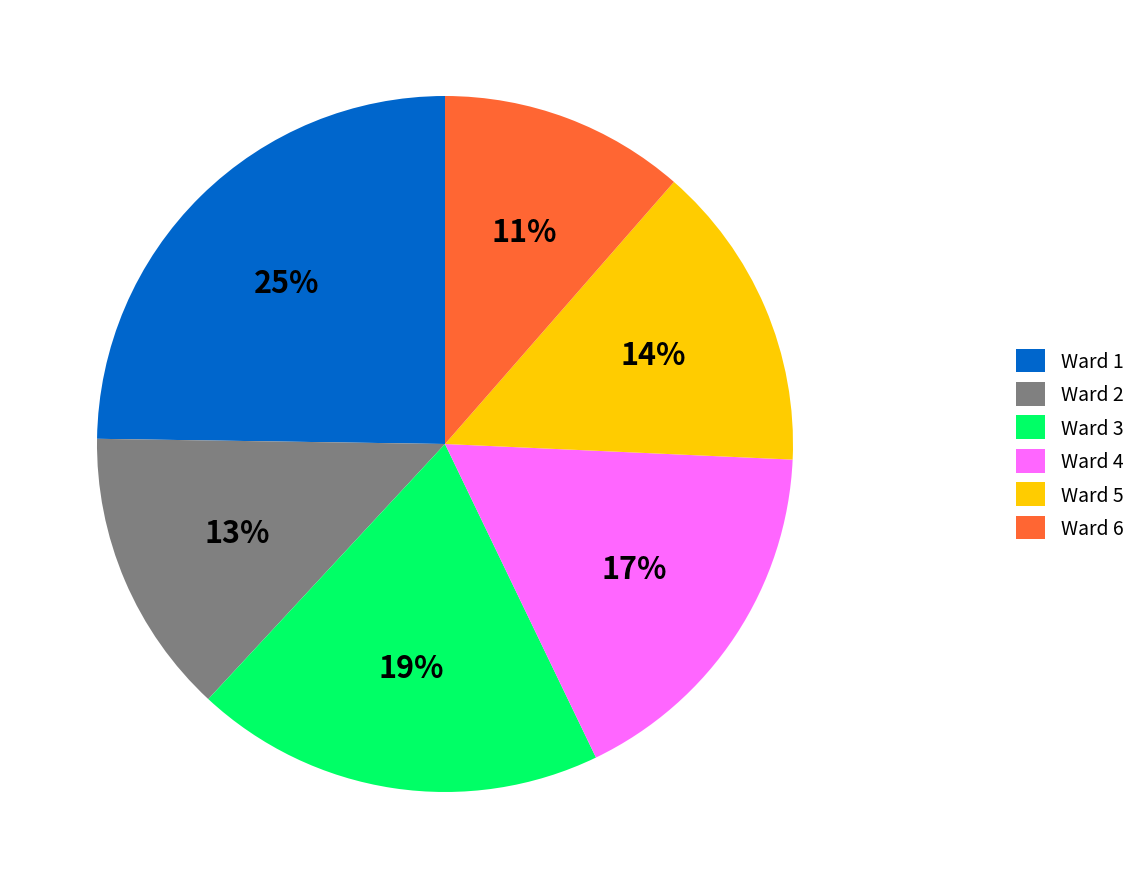

To the nearest percent, what portion does Ward 1 represent?

25%